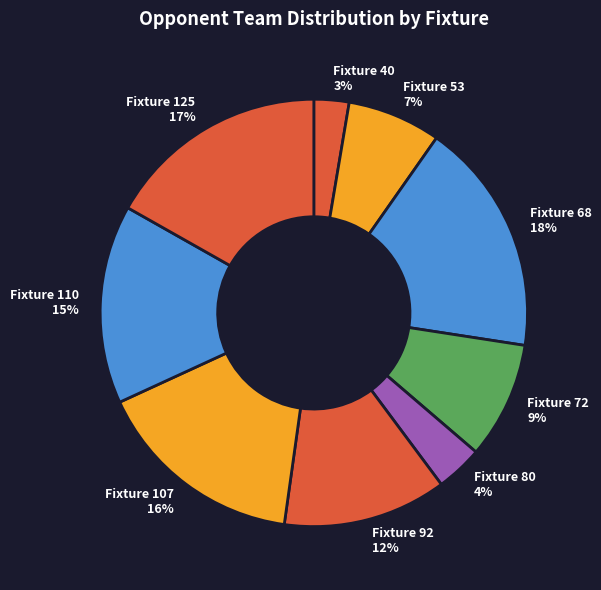

Does Fixture 40 account for over 50% of the chart?

No